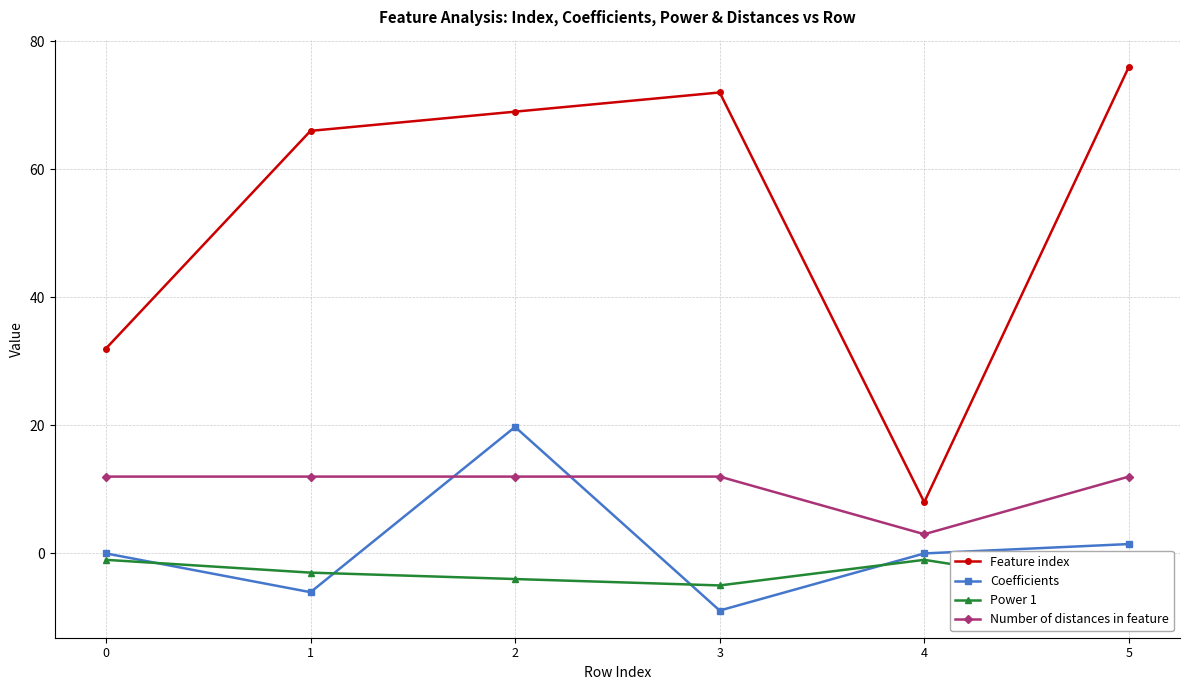

What is the greatest value displayed?

76.0